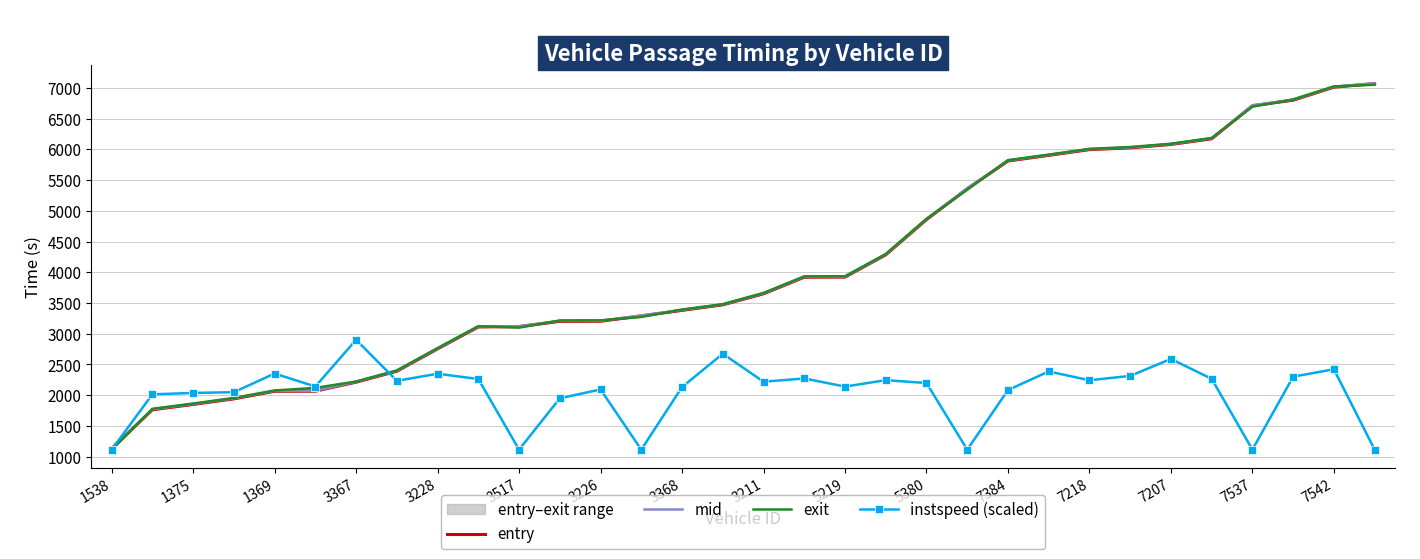

How many series are shown in this chart?

4